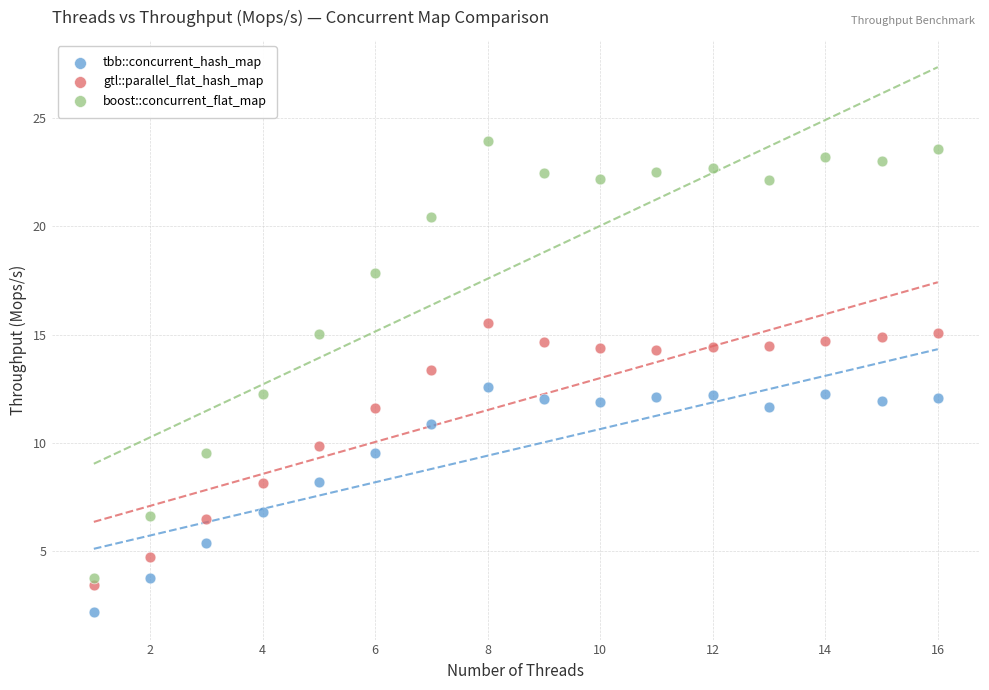

Which series contains the lowest Y value?

tbb::concurrent_hash_map